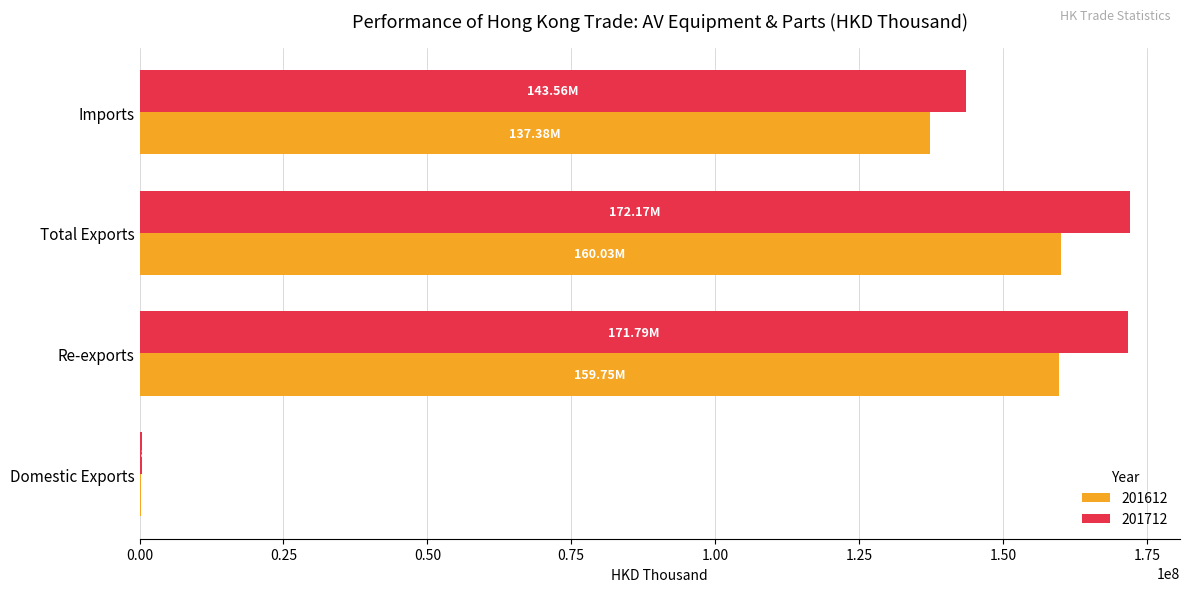

Which series has the largest total across all categories?

201712